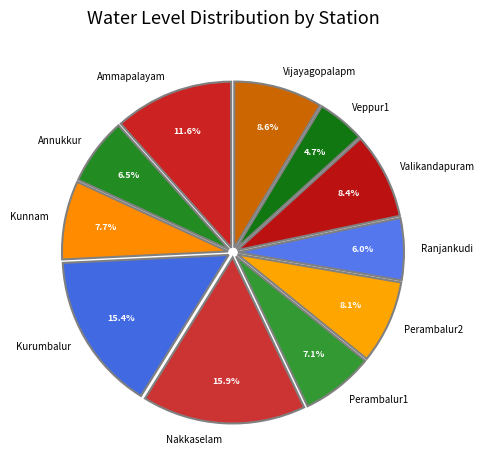

Do Kurumbalur and Ranjankudi together represent more than half of the pie?

No